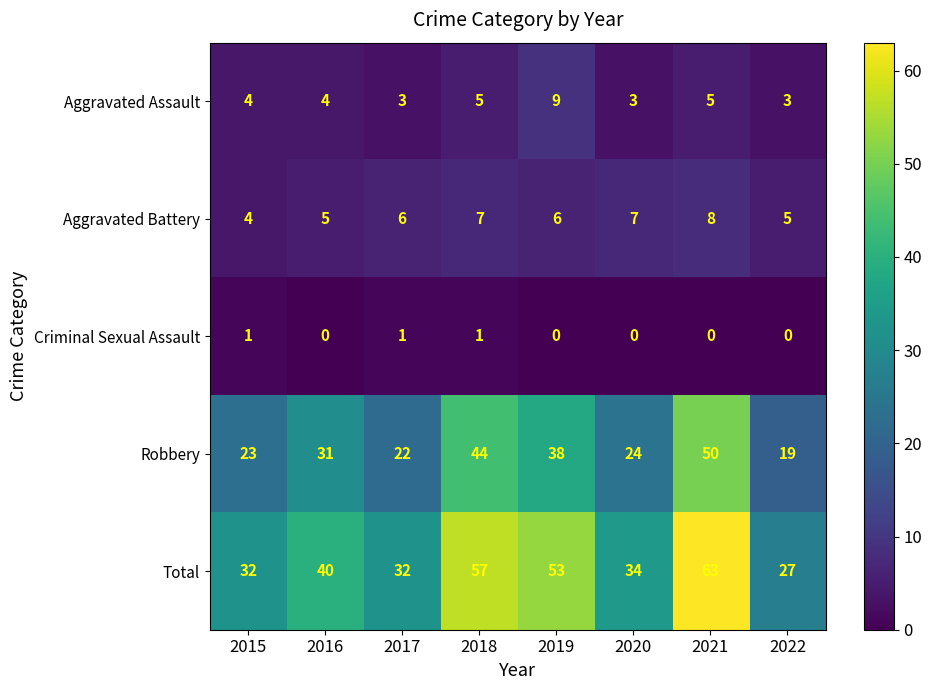

True or false: Aggravated Battery has a value of 7 at 2015.

False